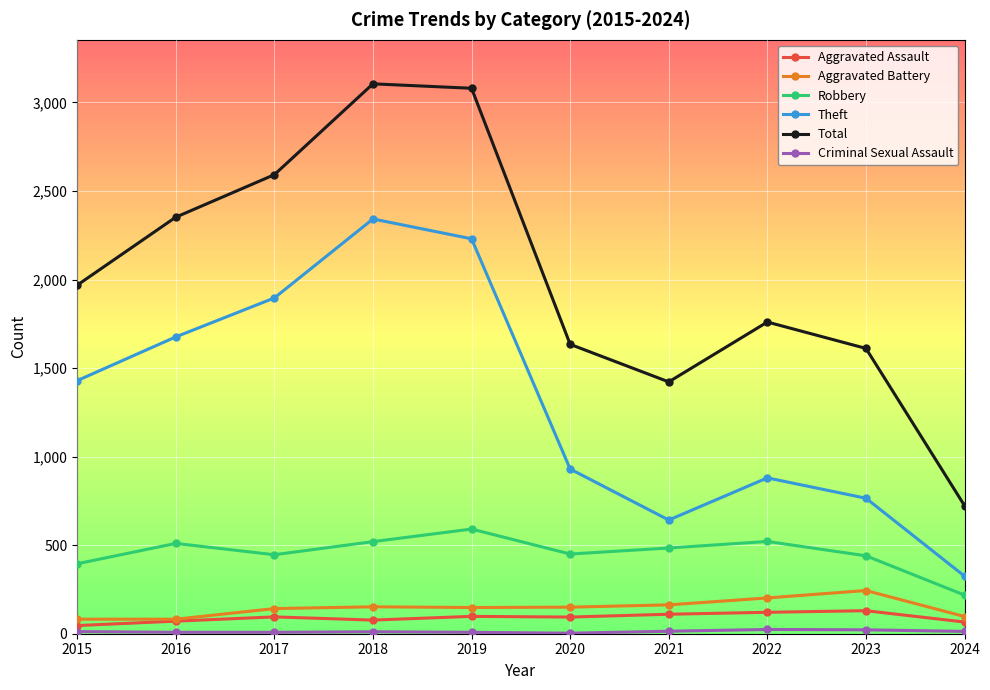

True or false: Aggravated Assault has a value of 46 at 2015.

True